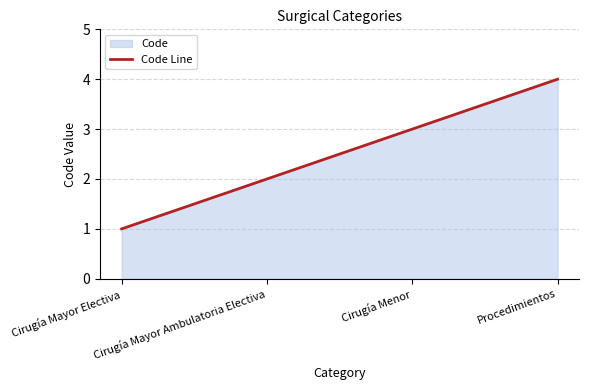

What is the difference between the values at Procedimientos and Cirugía Mayor Electiva?

3